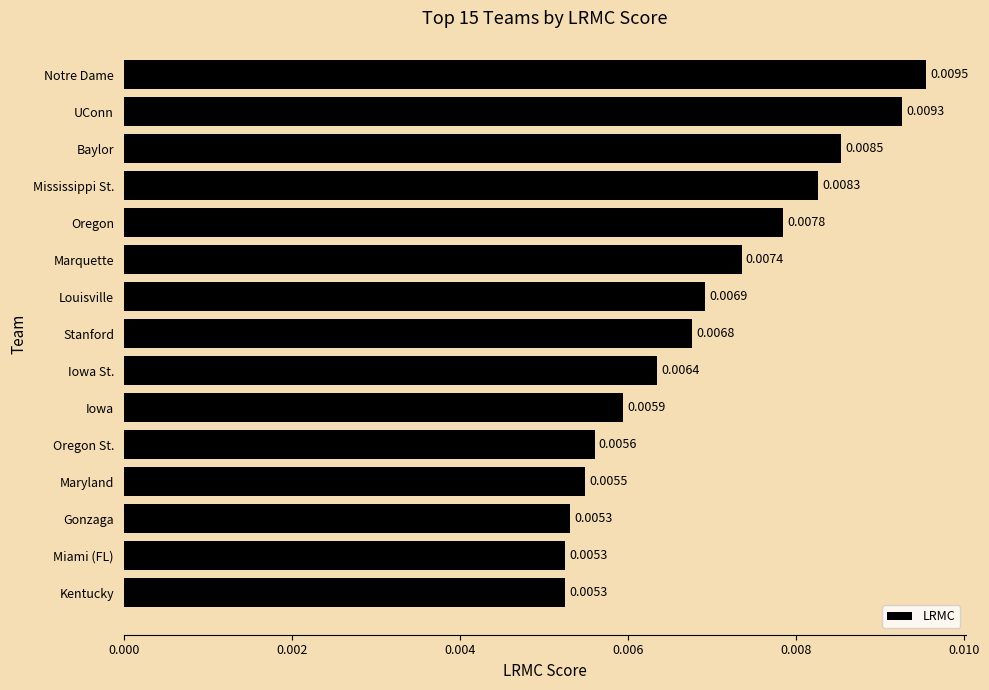

Which has a higher value, Louisville or Stanford?

Louisville